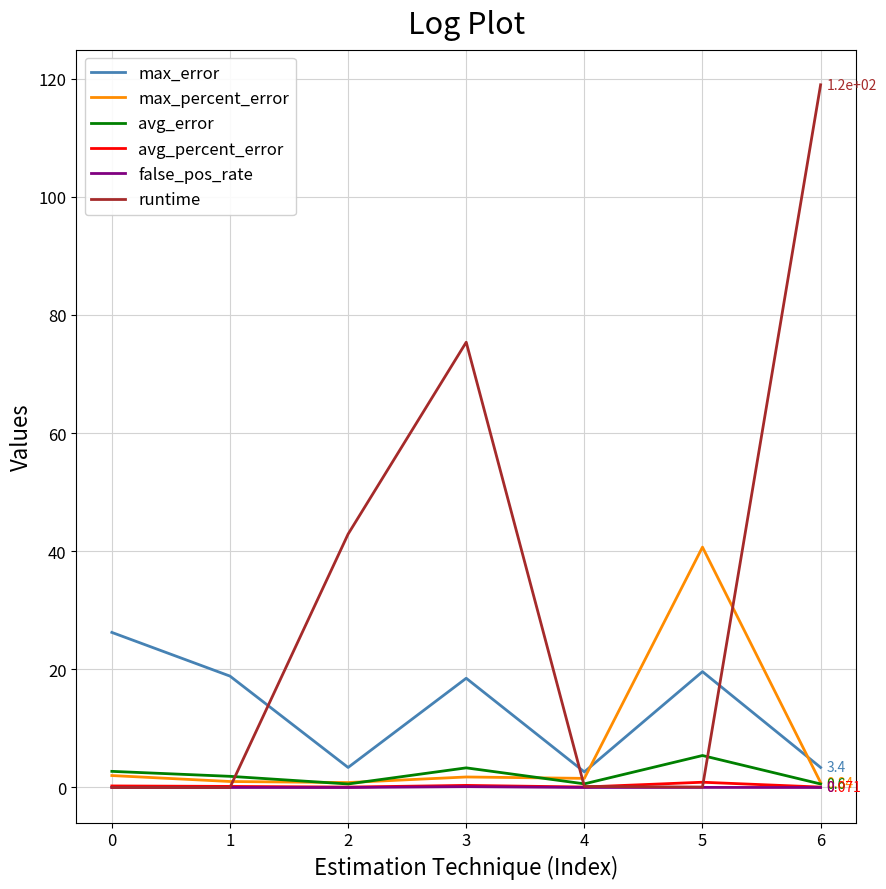

True or false: max_error and max_percent_error cross at least once.

True